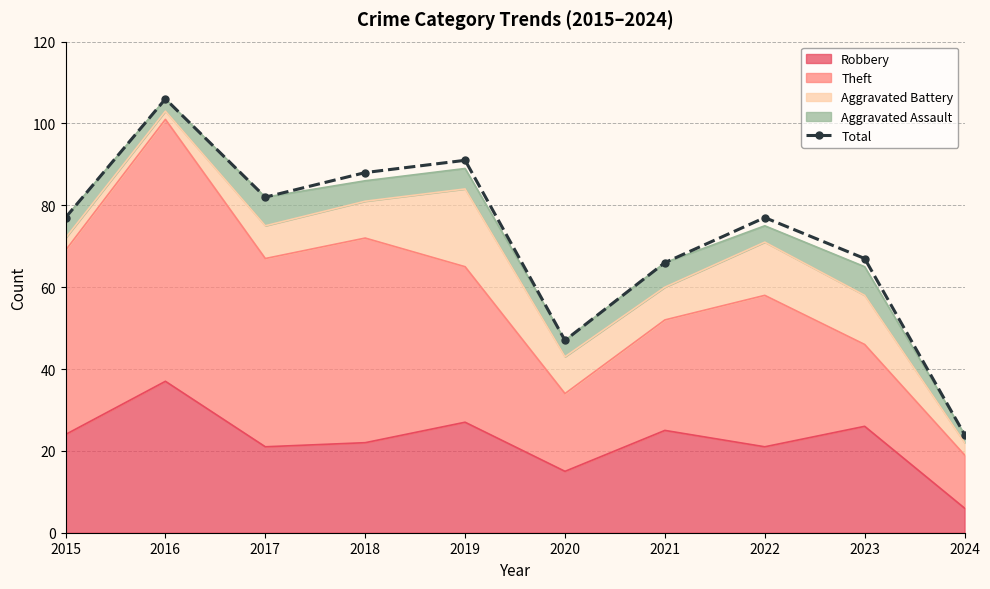

Approximately how many times larger is the value at 2018 compared to 2023?

1.3